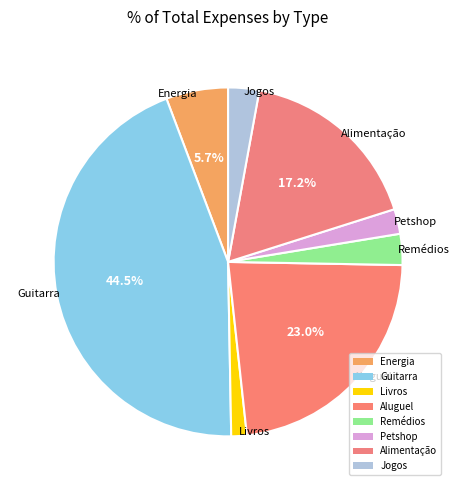

Does Petshop represent more than half of the total?

No